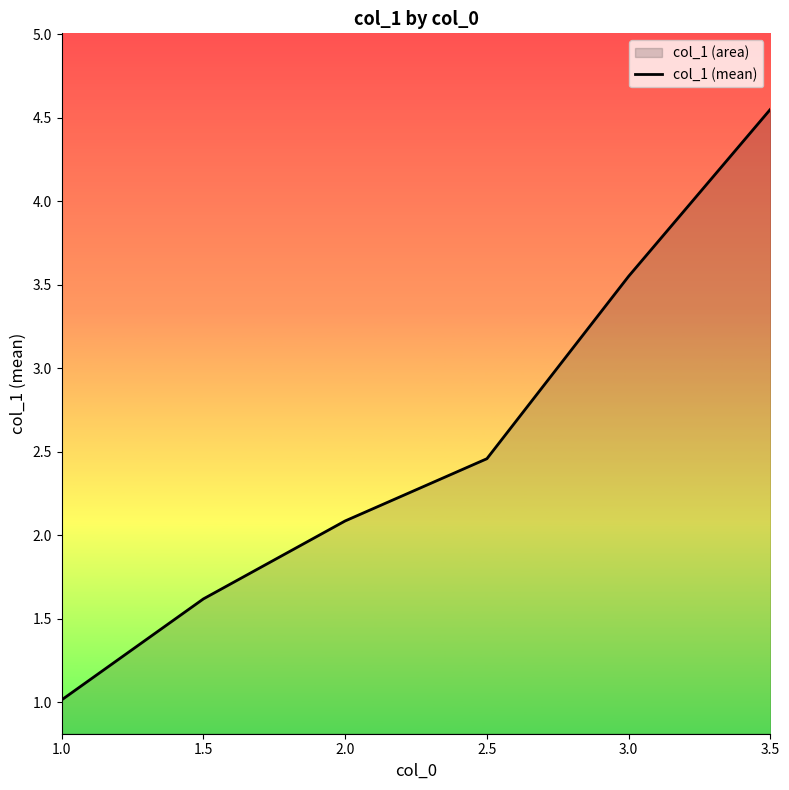

What is the value of the 4th point from the left?

2.5